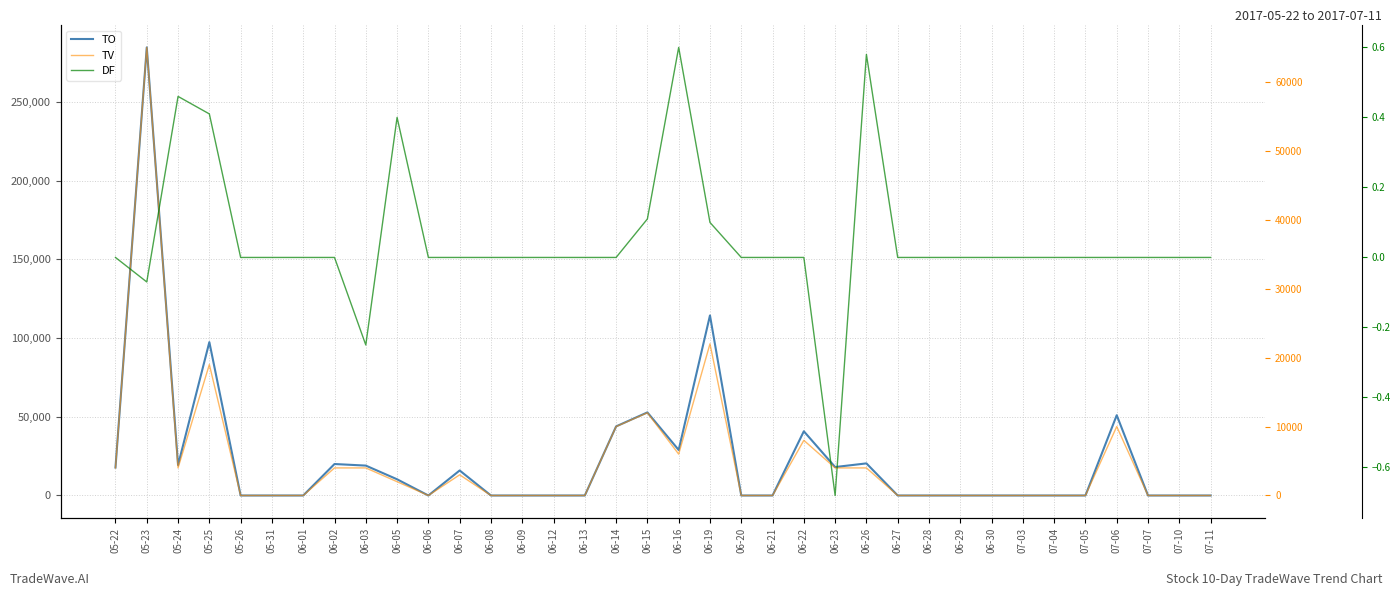

At which label does TV reach its minimum?

05-26